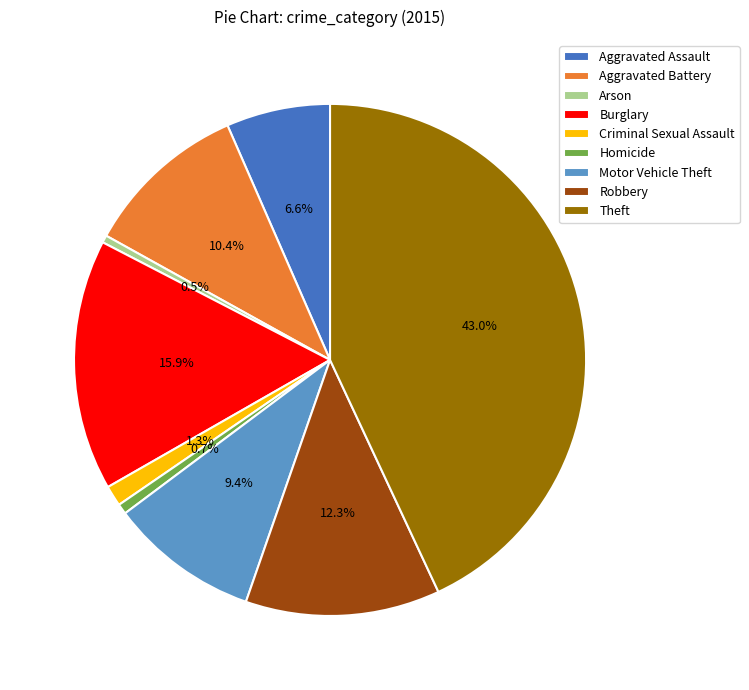

How many slices are in this pie chart?

9